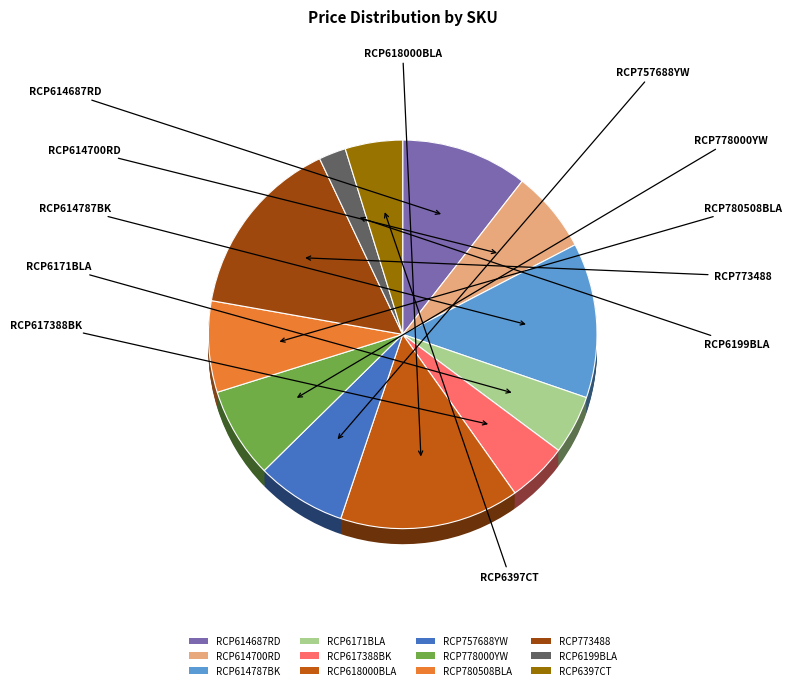

Which slice is the smallest?

RCP6199BLA